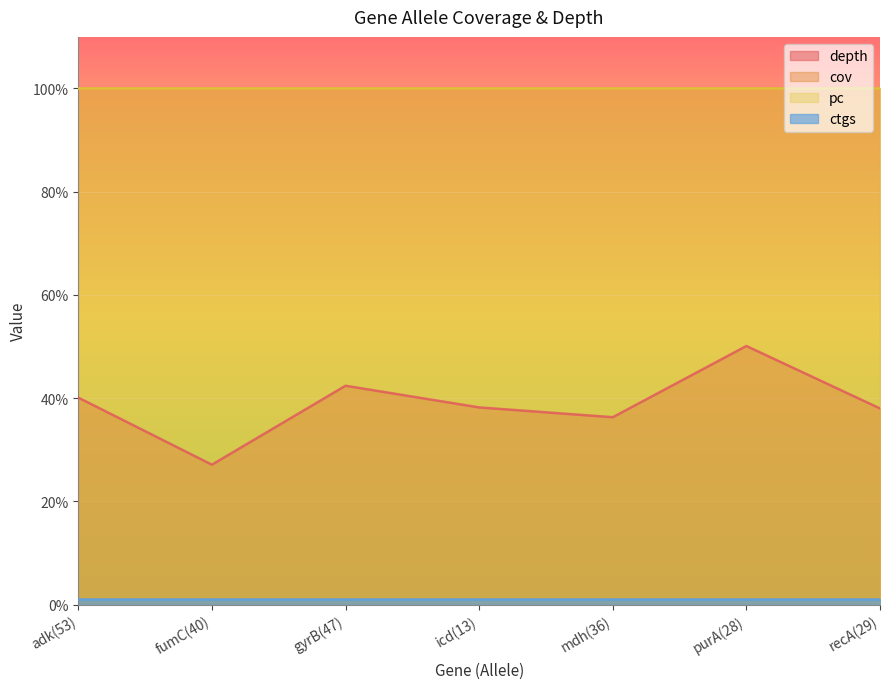

Which category has the lowest value in the depth series?

fumC(40)